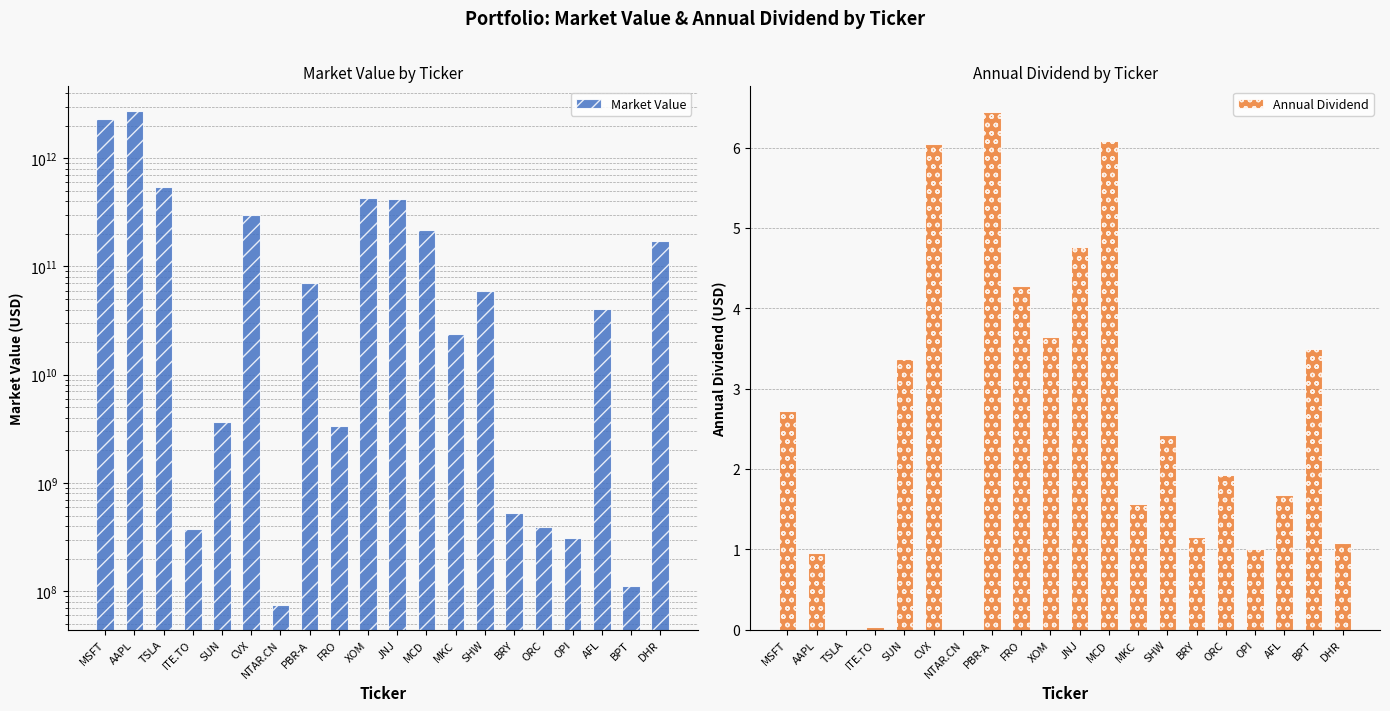

The value of Market Value at XOM is 670299902297.6. True or false?

False